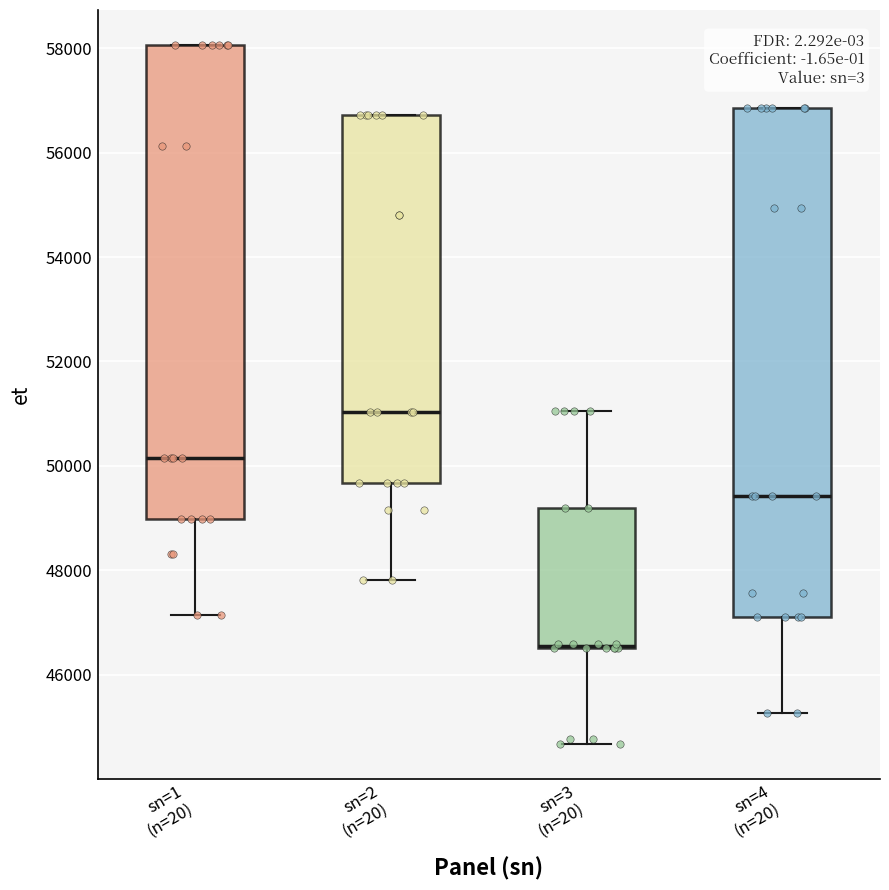

Where is the upper edge of the box for sn=3 (n=20) on the y-axis? The values are not printed on the chart, so give them approximately, as read against the axis.

49200